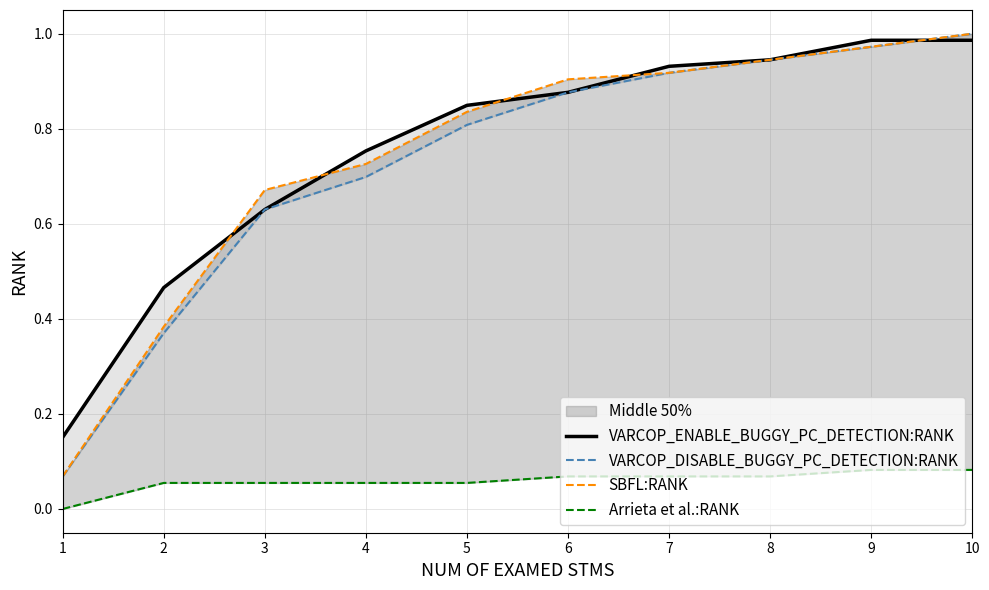

Between 3 and 1, which is larger?

3